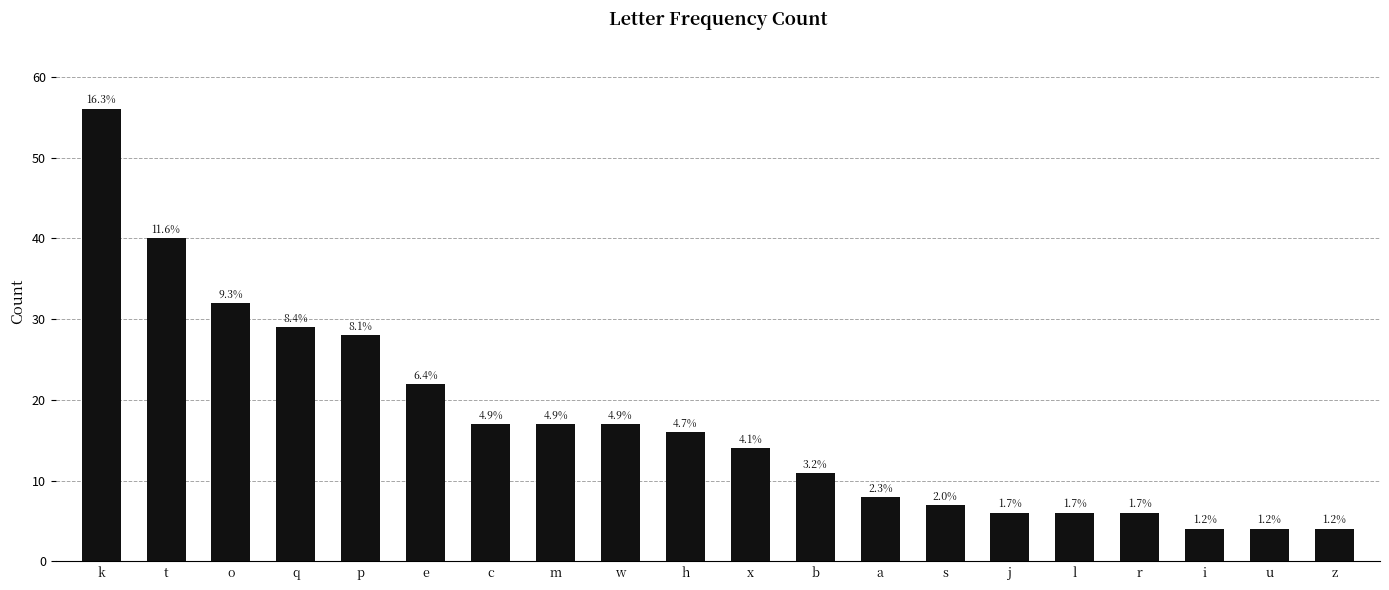

Rank the categories by value from lowest to highest.

i, u, z, j, l, r, s, a, b, x, h, c, m, w, e, p, q, o, t, k